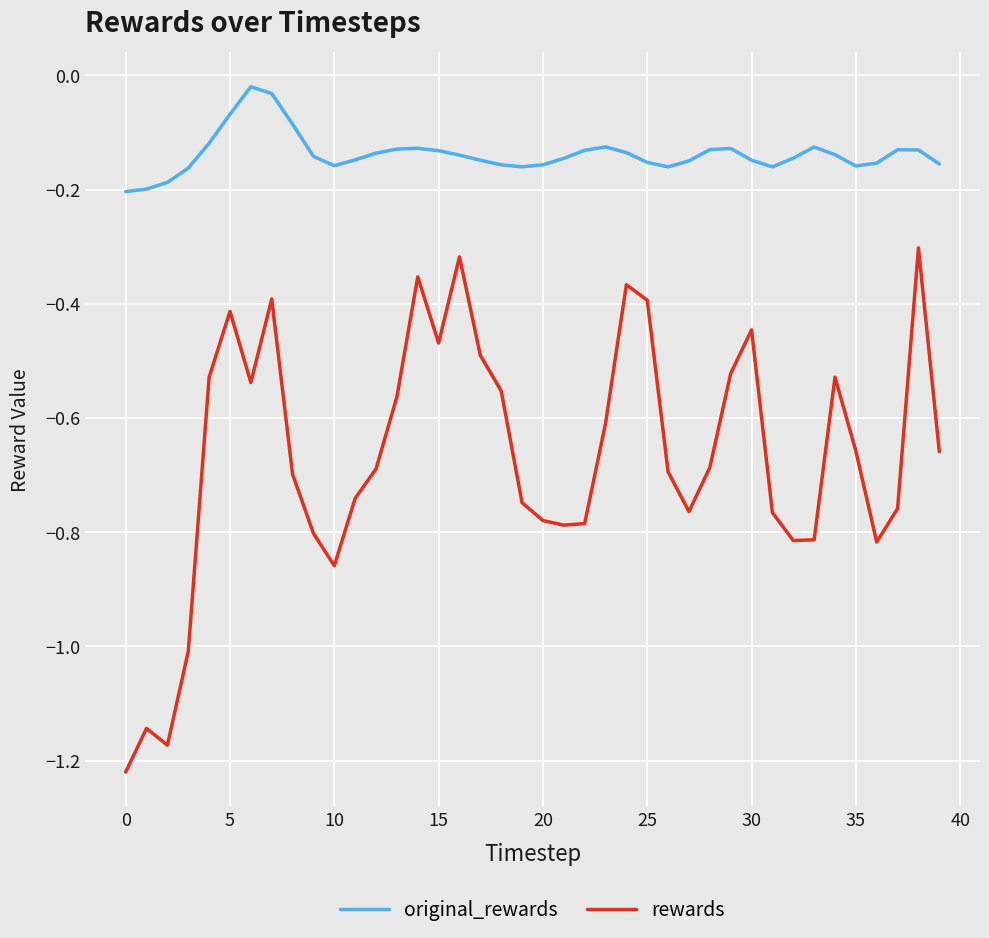

True or false: rewards and original_rewards cross at least once.

False